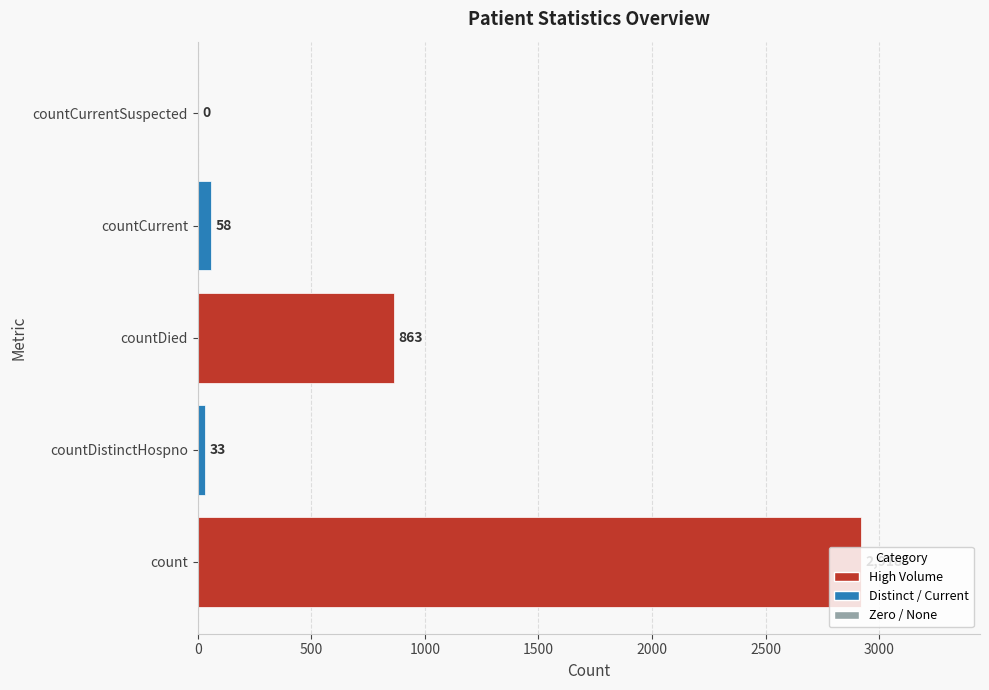

How many distinct data groups are displayed?

1